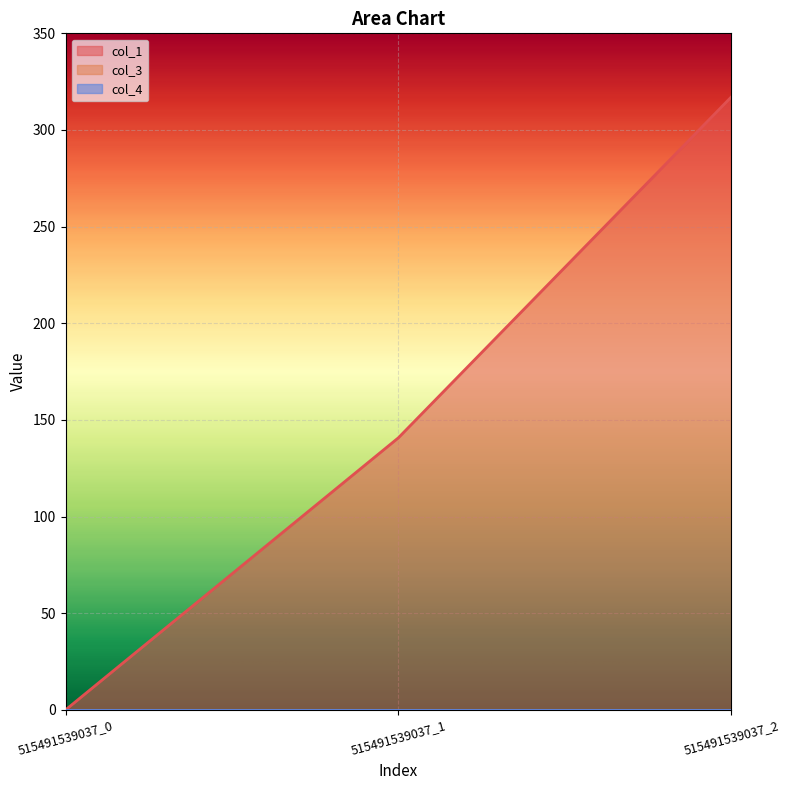

Reading right to left, extract all data points from this chart.

col_1: 515491539037_2=317.0	515491539037_1=140.8	515491539037_0=0.0
col_3: 515491539037_2=0.0	515491539037_1=0.0	515491539037_0=0.0
col_4: 515491539037_2=0.0	515491539037_1=0.0	515491539037_0=0.0